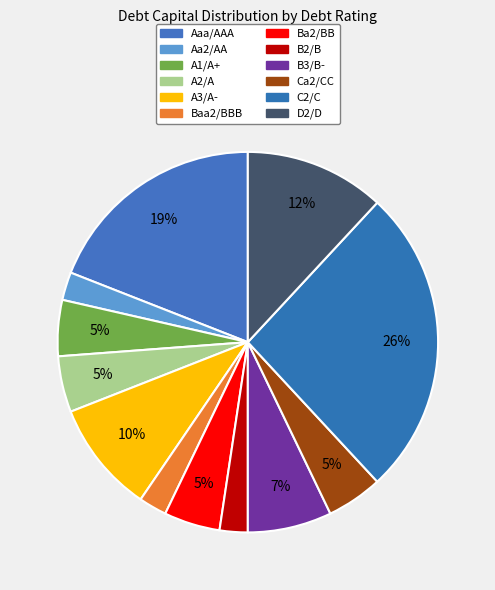

Between Baa2/BBB and D2/D, which is larger?

D2/D